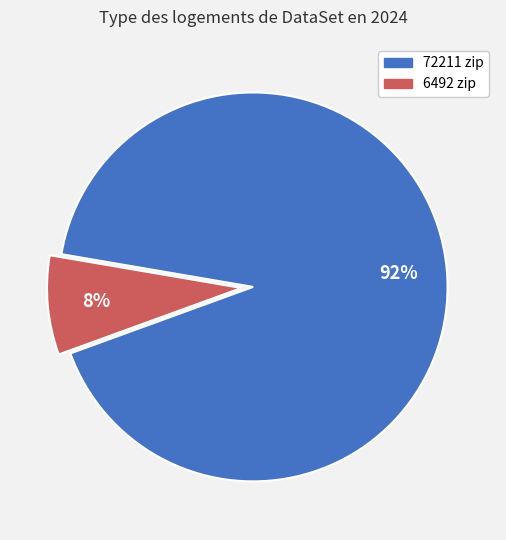

To the nearest percent, what is the difference between the largest and smallest slice percentages?

84%